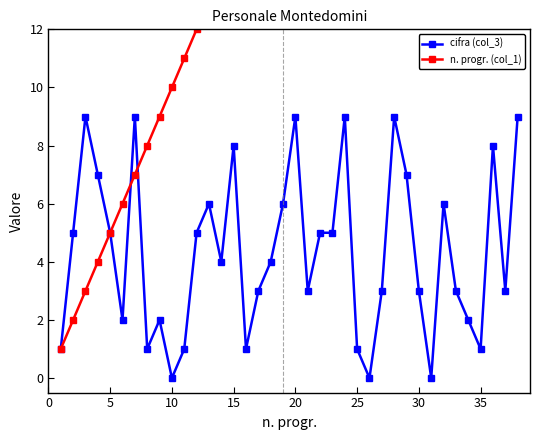

How many lines are shown in the chart?

2